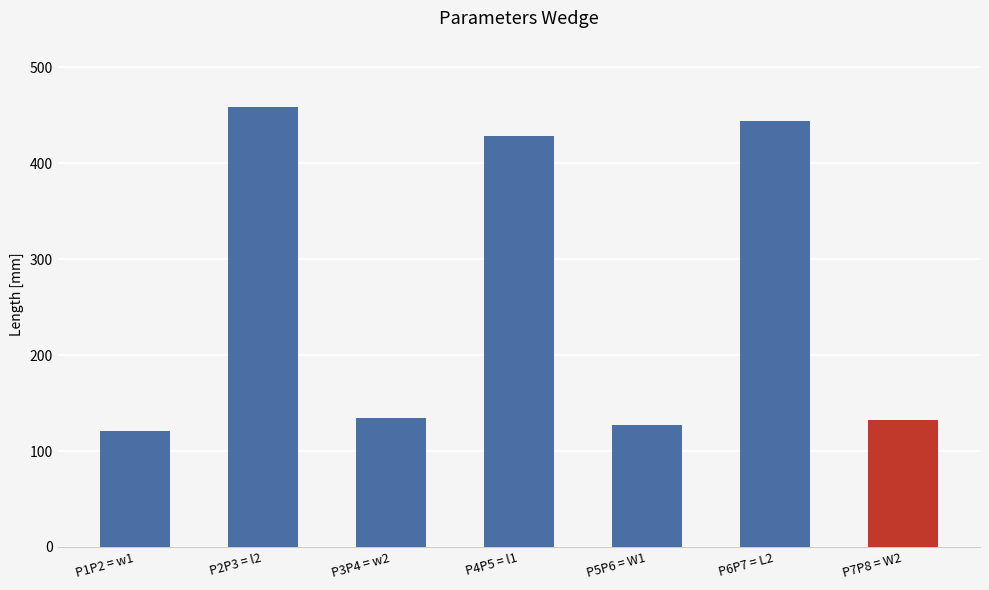

Count the number of categories in the chart.

7